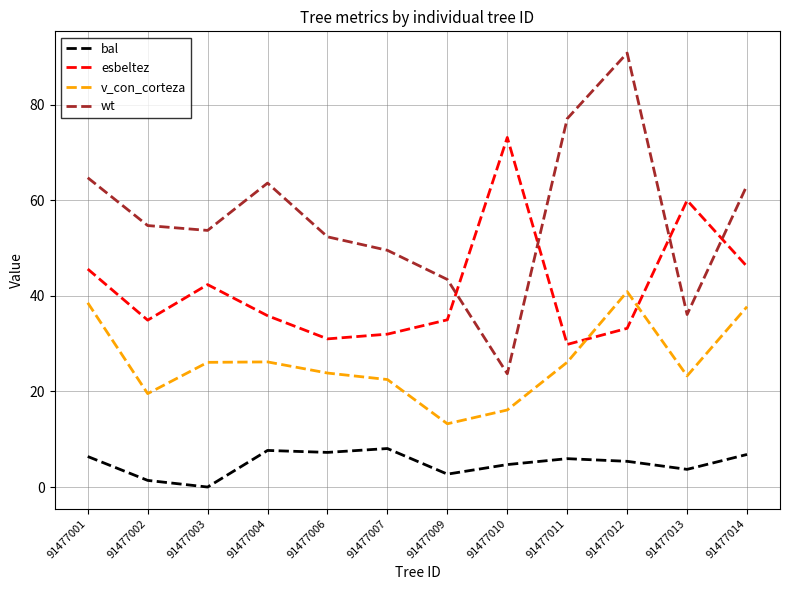

Does the chart display data point markers on the line(s)?

No